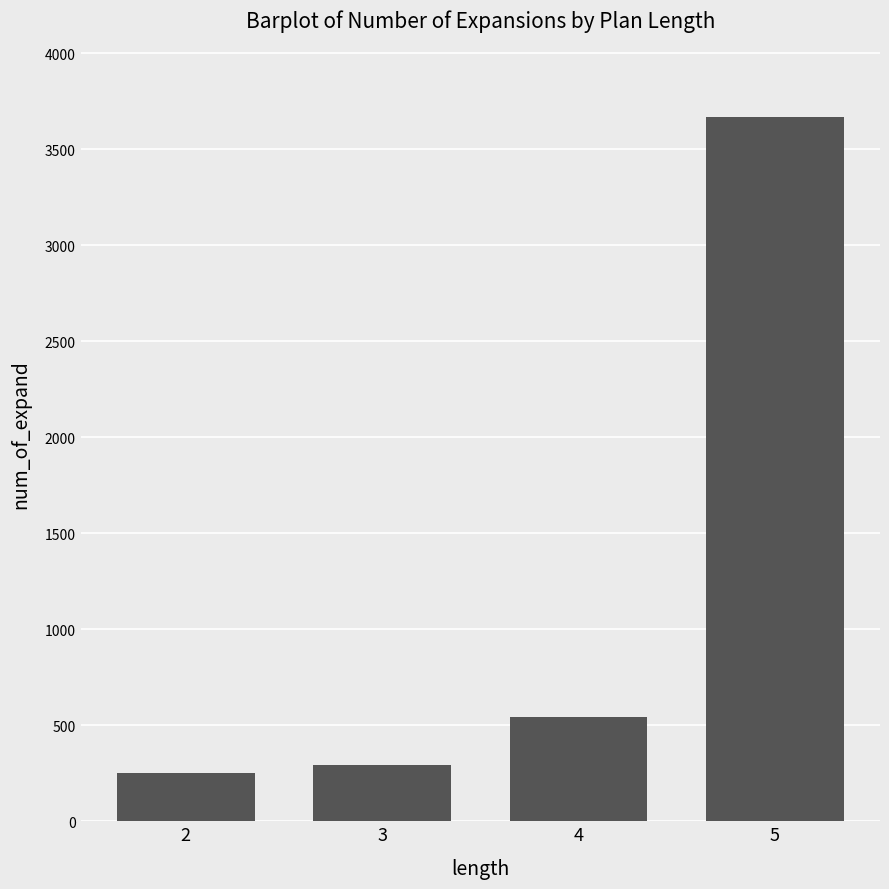

Rank the categories by value from highest to lowest.

5, 4, 3, 2